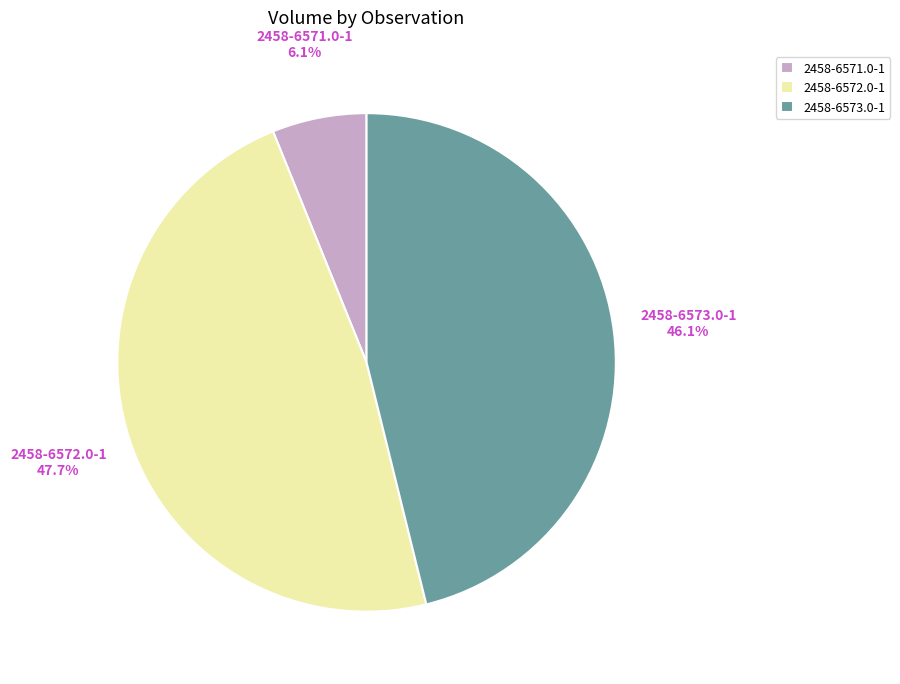

How many segments does this pie chart have?

3